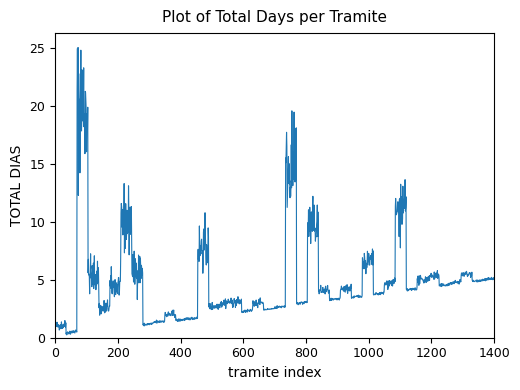

What is the difference between the maximum and minimum values?

24.8